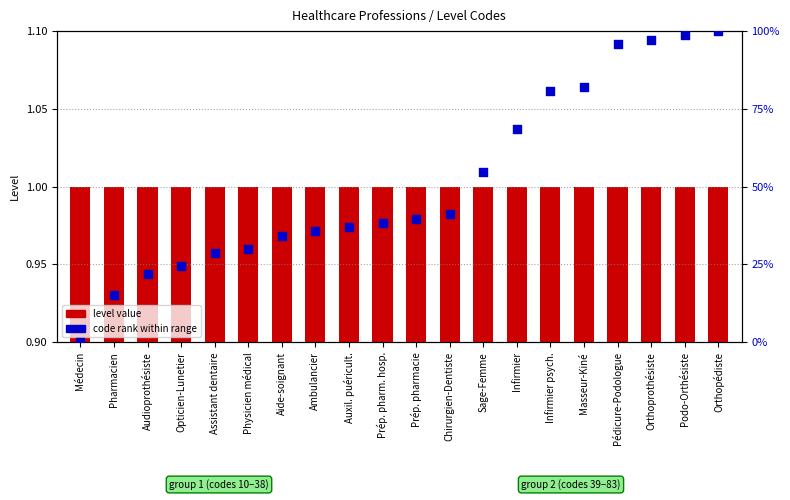

Which series has the widest spread of Y values?

code rank (normalized)